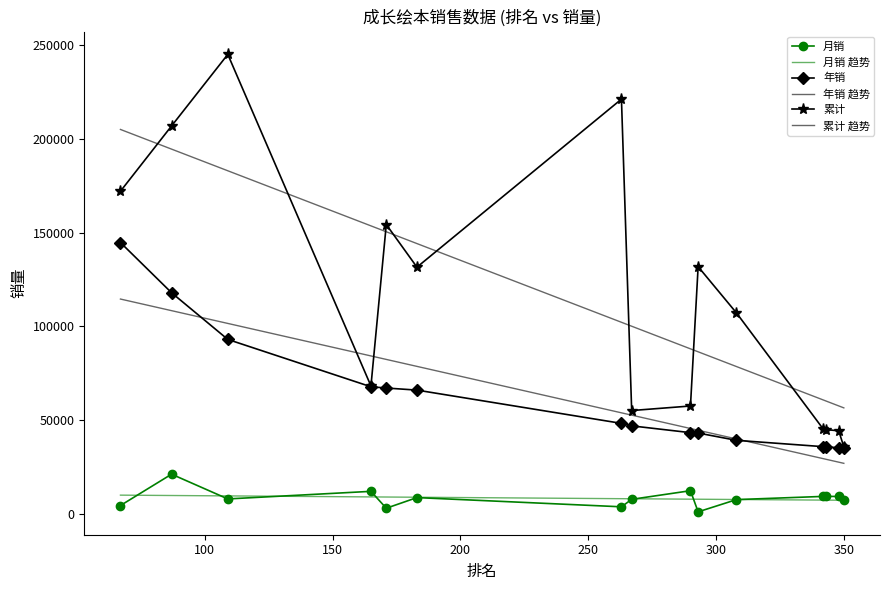

True or false: 年销 has a value of 46656 at 109.

False